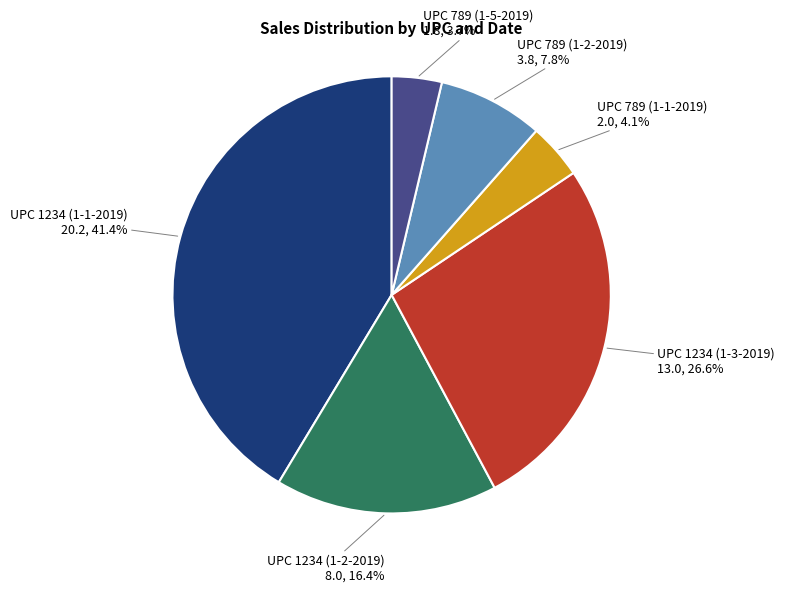

How many segments does this pie chart have?

6